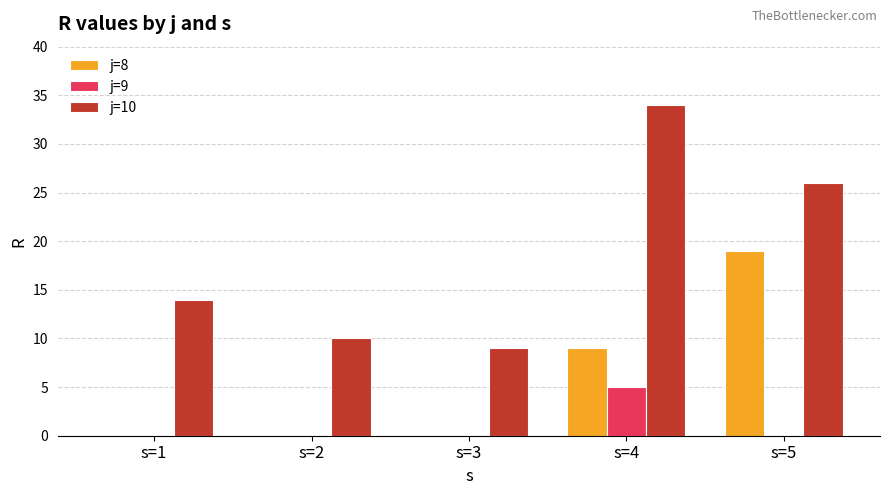

What is the sum of the j=8 values at s=3 and s=4?

9